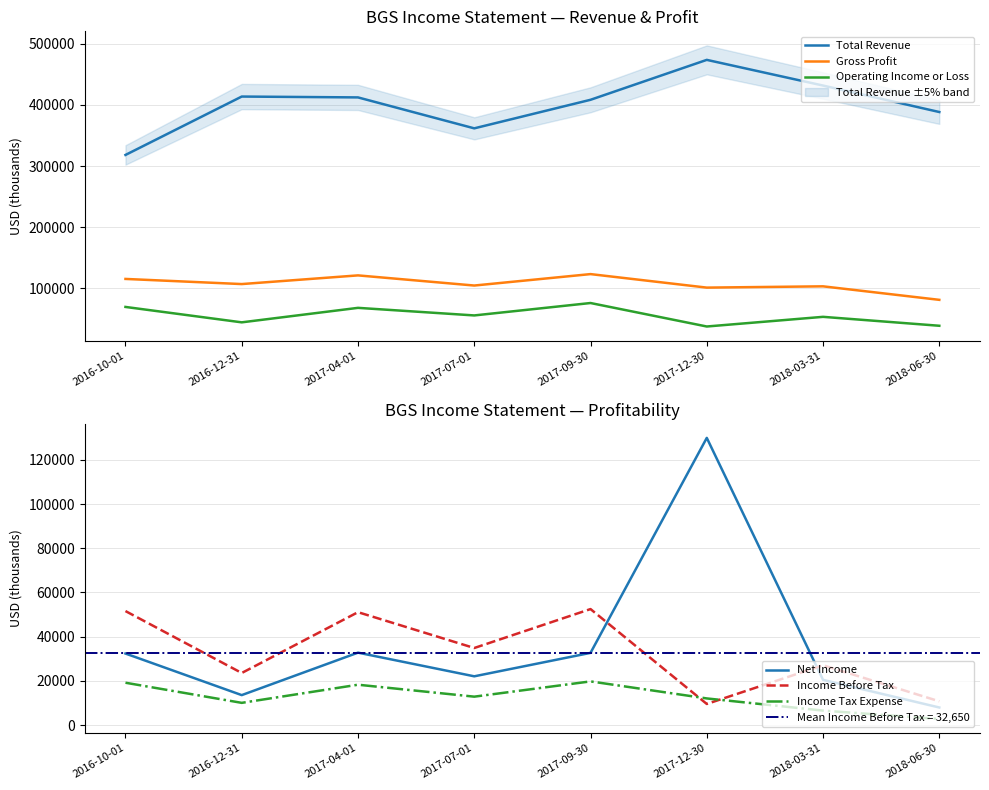

True or false: Income Before Tax has more than 0 points higher than both neighbors.

True